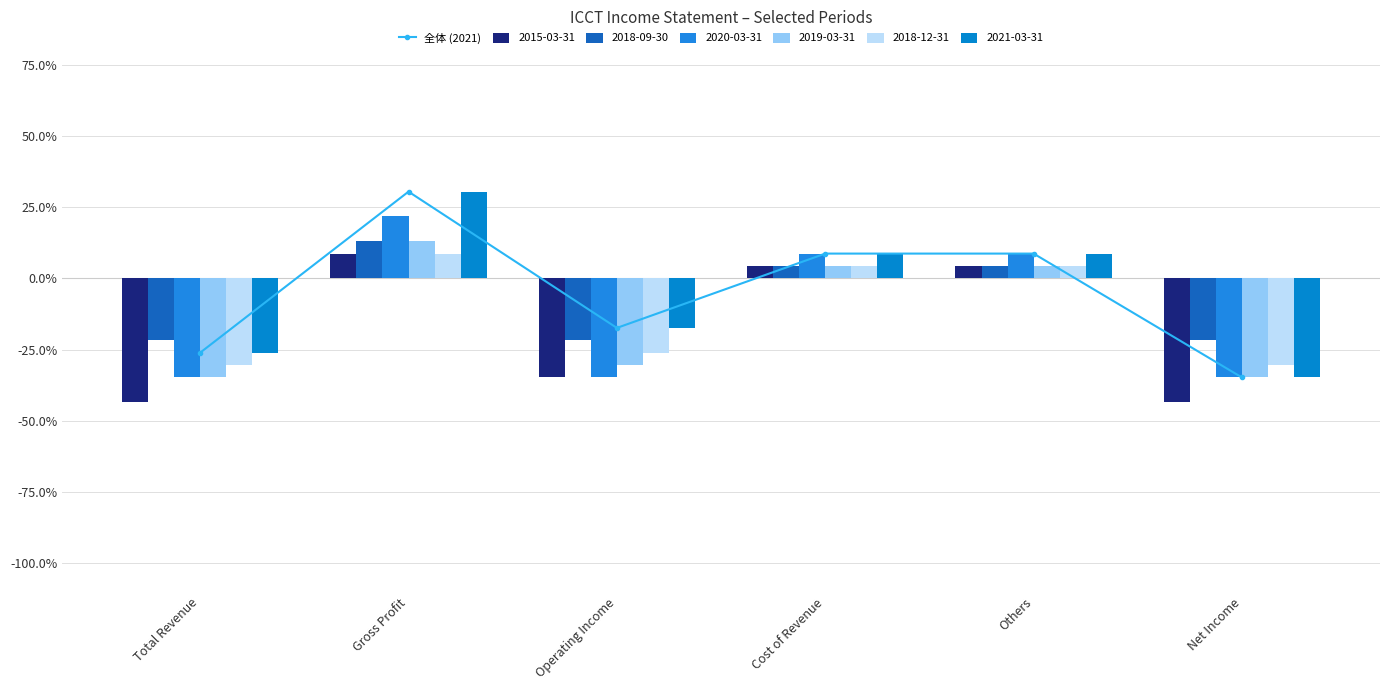

What is the average value?

-0.1